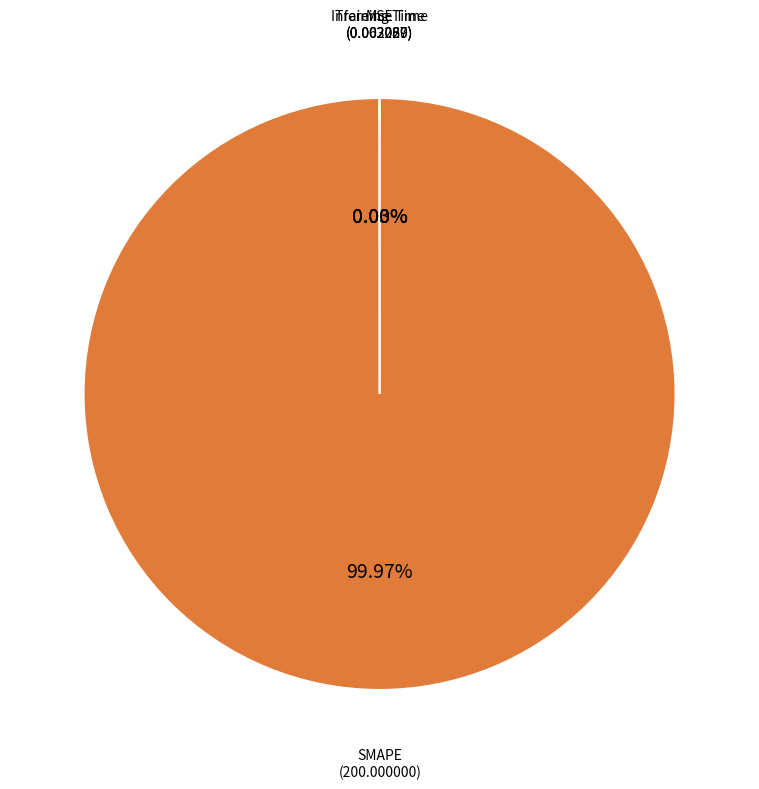

Does any single category account for the majority?

Yes